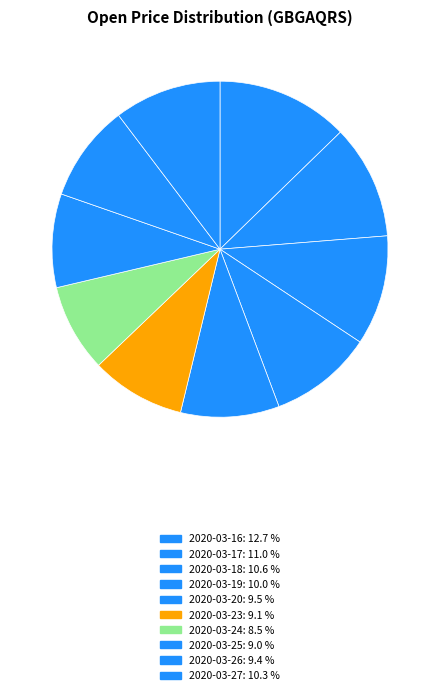

Count the number of slices in the pie.

10